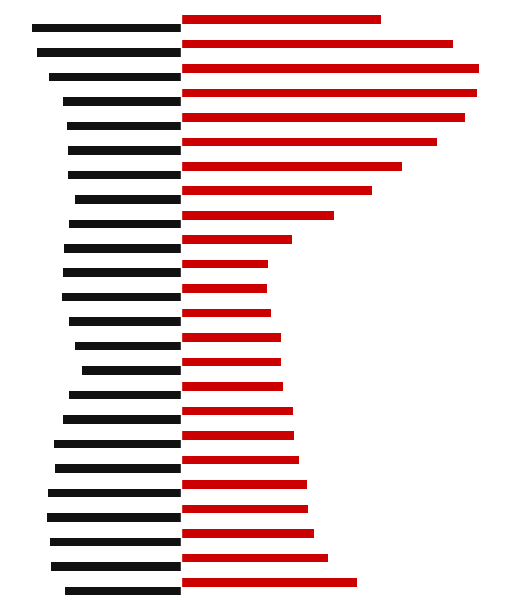

Is it true that ATT9 (scaled) equals -18.3 at 15?

True